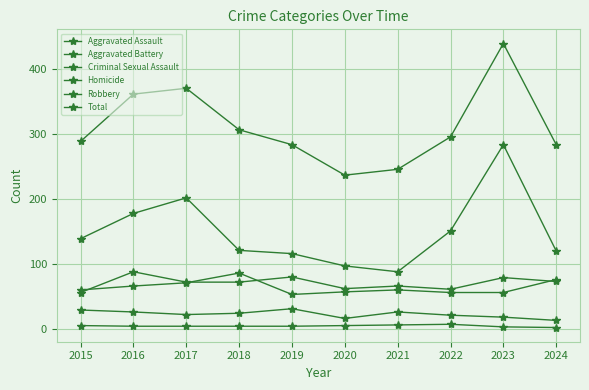

Which series has the largest total across all categories?

Total